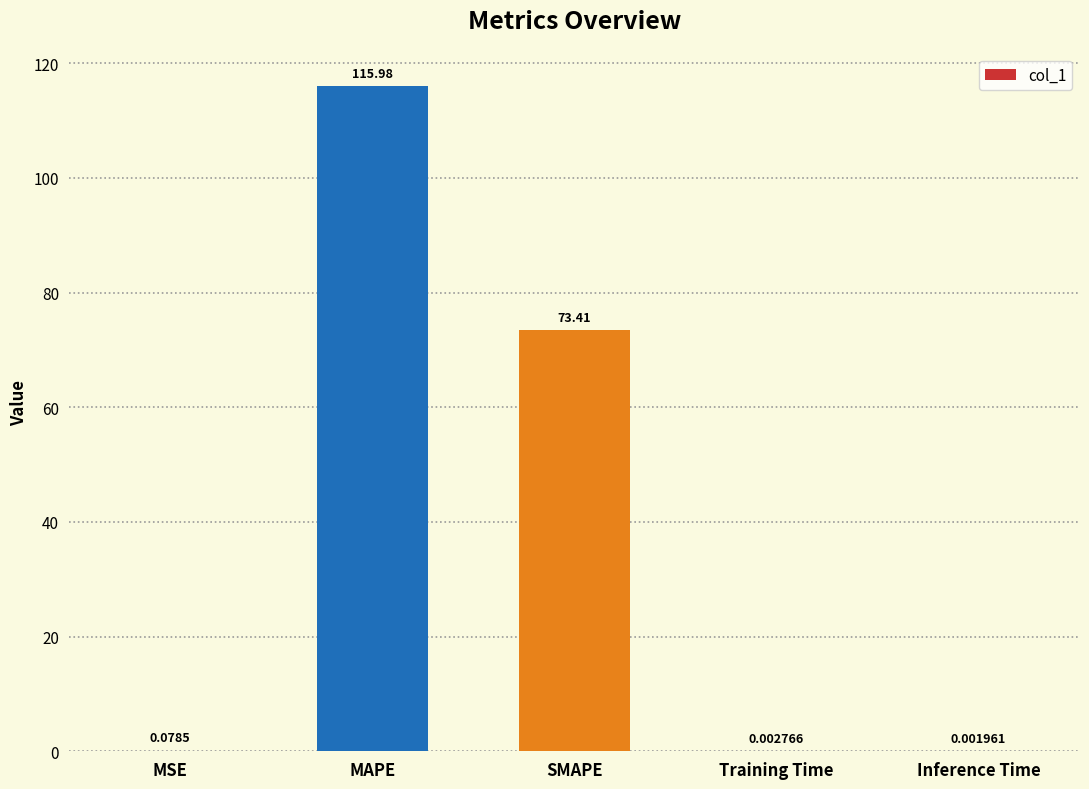

How many series are shown in this chart?

1